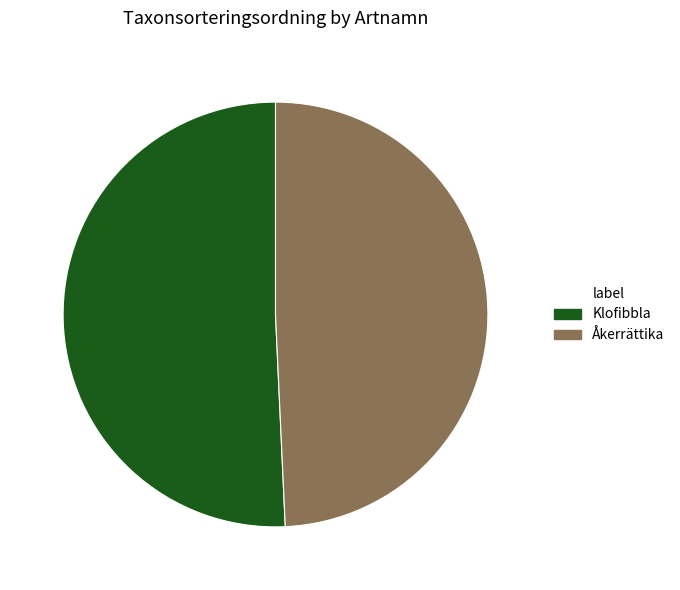

Approximately how many times larger is the value at Åkerrättika compared to Klofibbla?

1.0